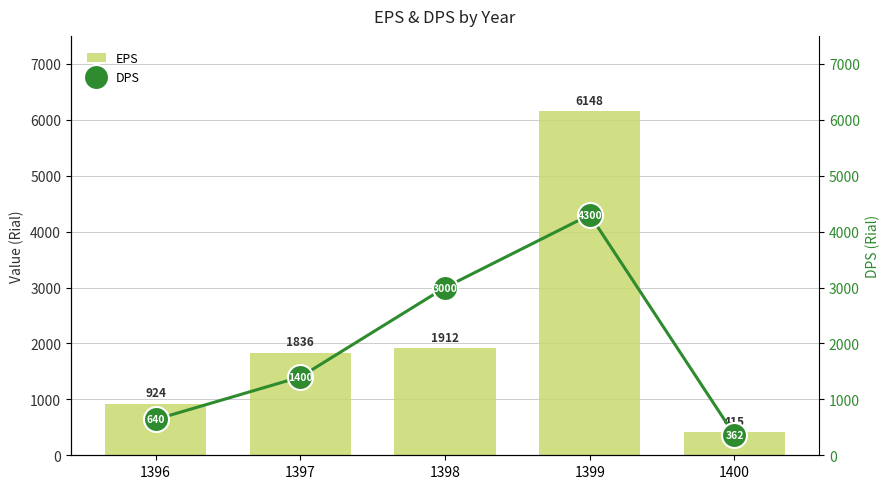

Which series changed the most between 1398 and 1400?

DPS